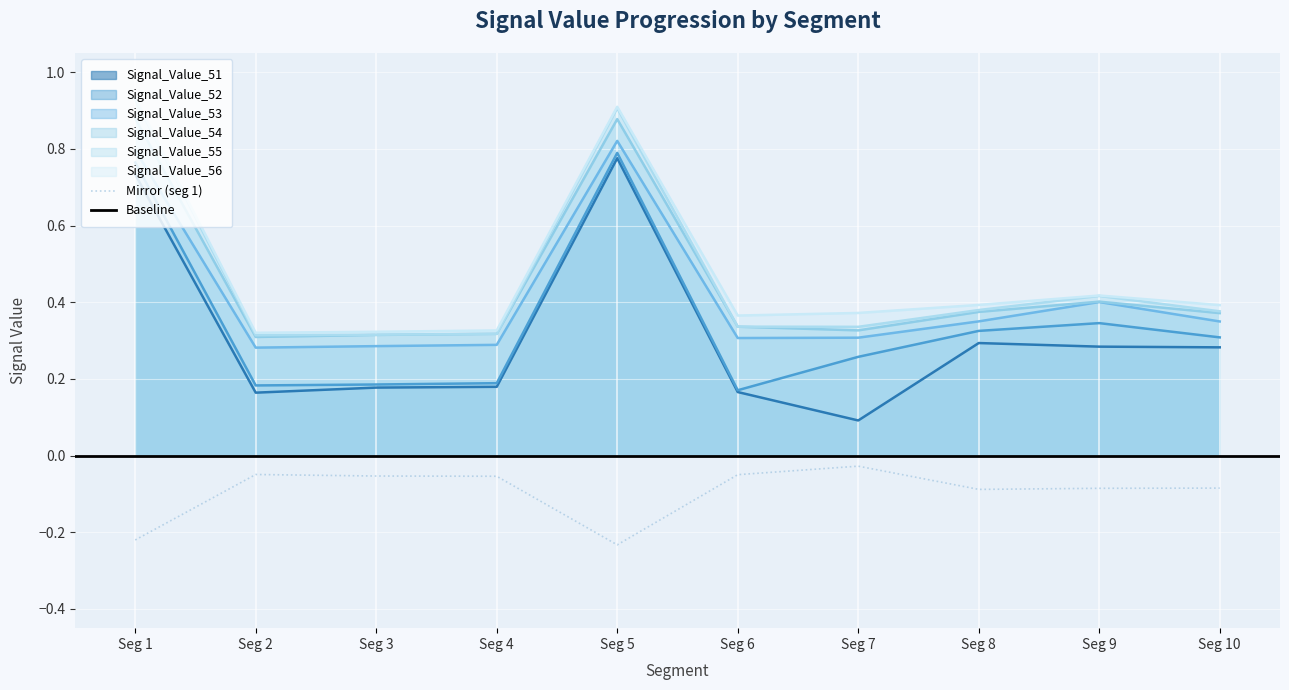

The value of Signal_Value_55 at Seg 10 is 0.2. True or false?

False